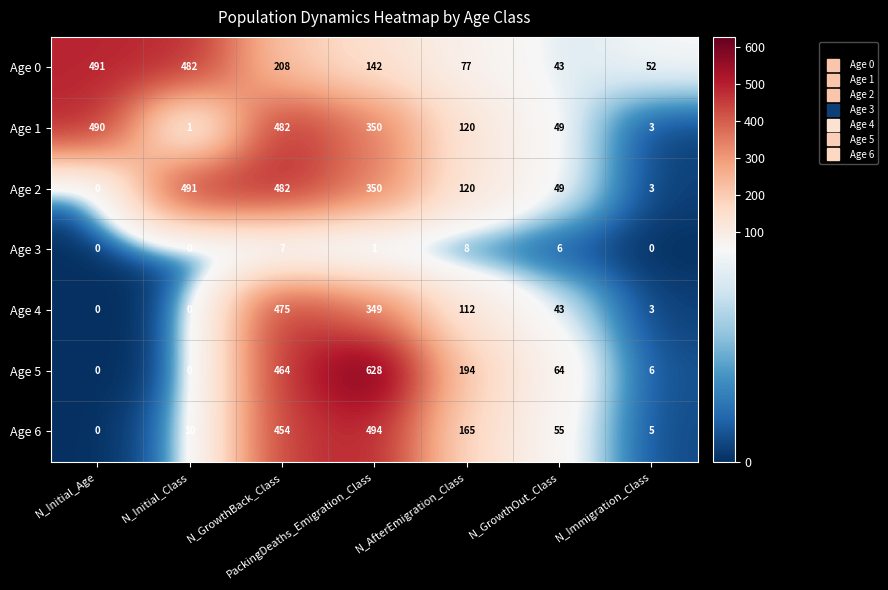

At which category is the sum across all series the highest?

N_GrowthBack_Class